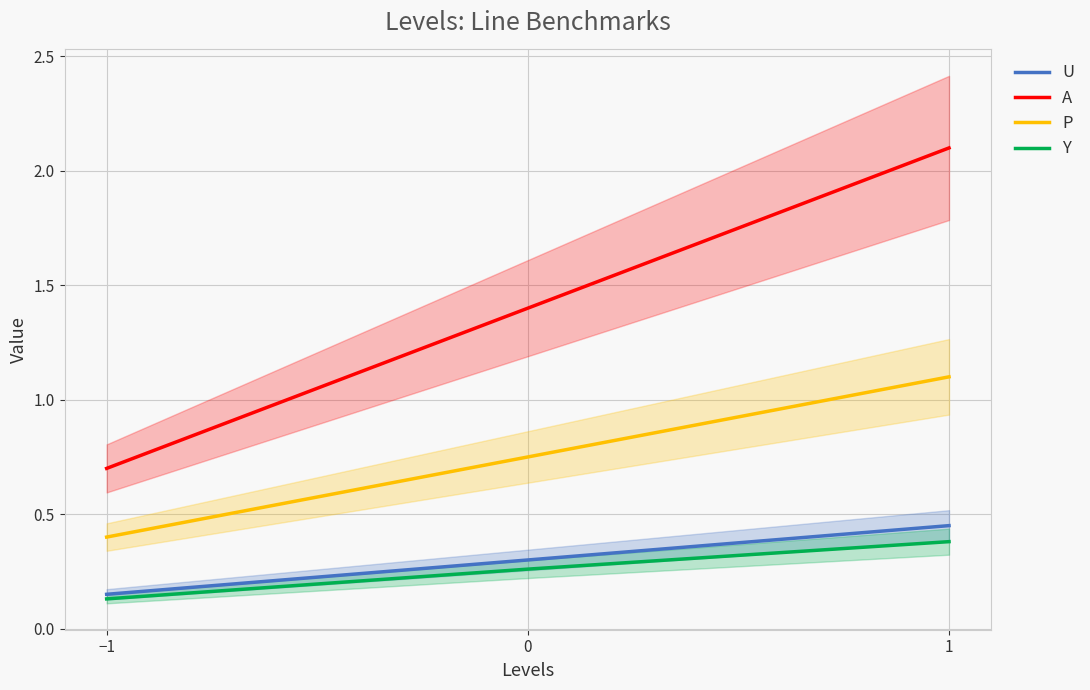

Where is Y nearest to the value 0?

−1